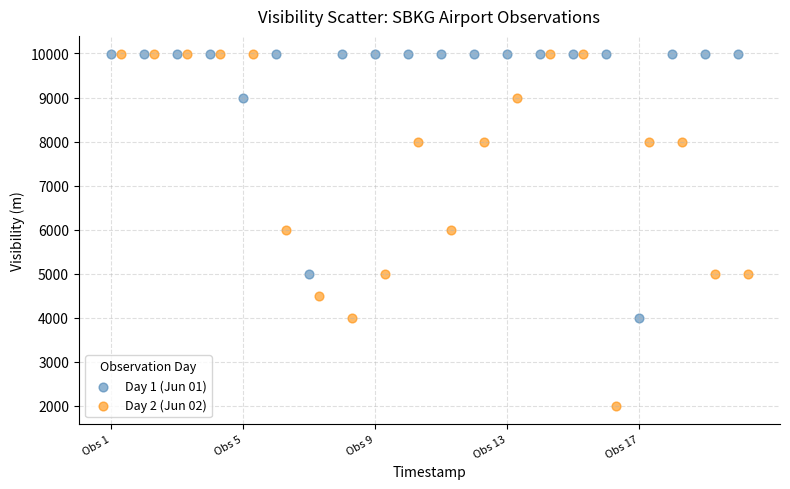

Which series has the largest Y range (max minus min)?

Day 2 (Jun 02)